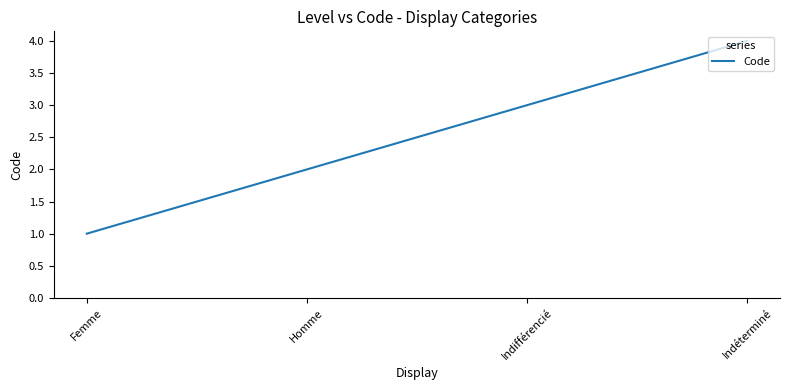

Is it true that the value at Indéterminé is 4?

True